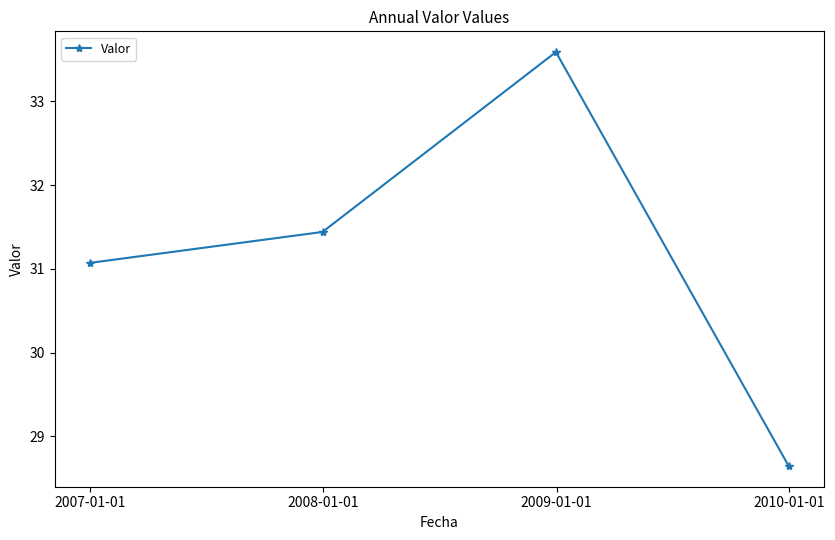

Reading left to right, what are all the values shown in this chart?

31.1	31.4	33.6	28.6